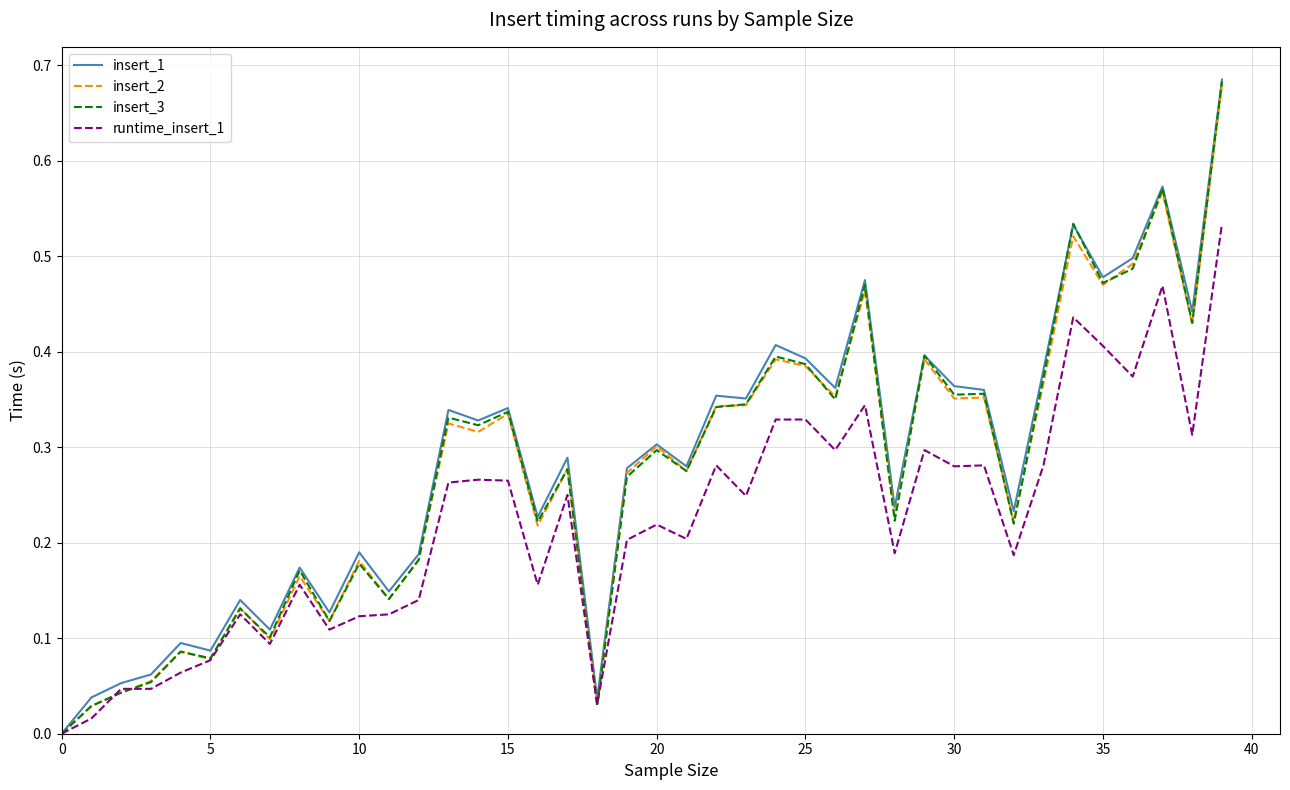

Which series has the largest range (max minus min)?

insert_1